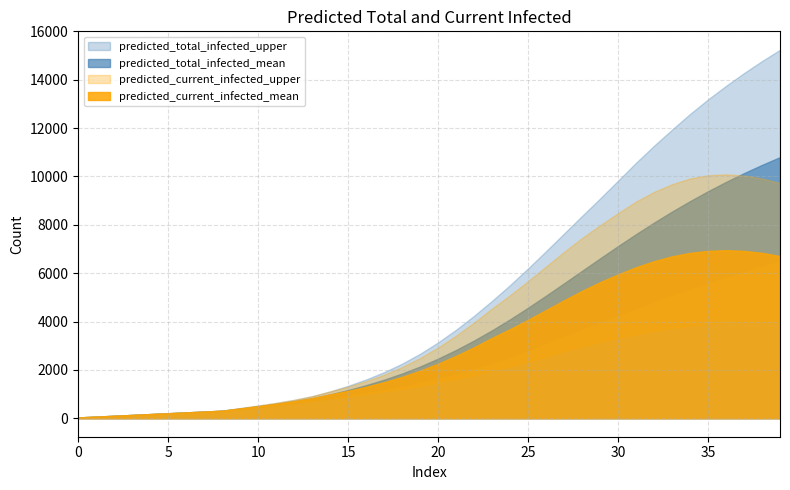

What is the difference between the maximum and second lowest values in the predicted_current_infected_upper series?

10018